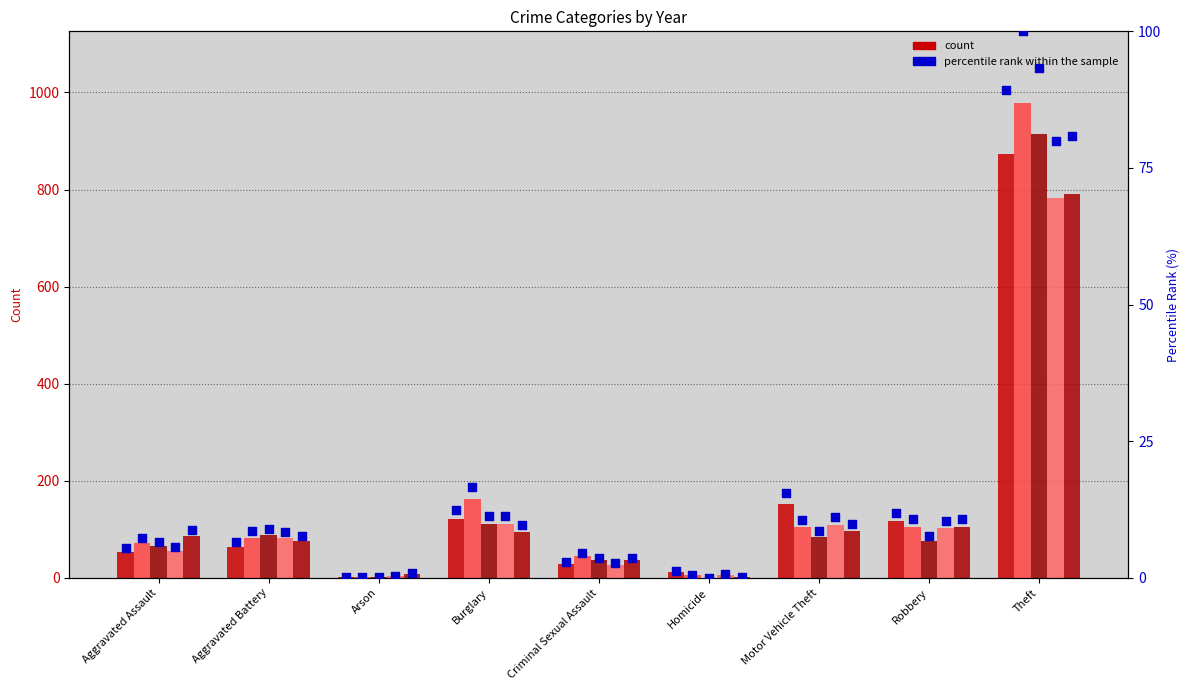

What is the change in value from Motor Vehicle Theft to Robbery?

-3.6